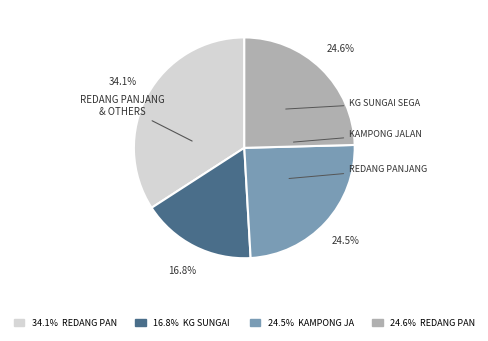

Does any single category account for the majority?

No